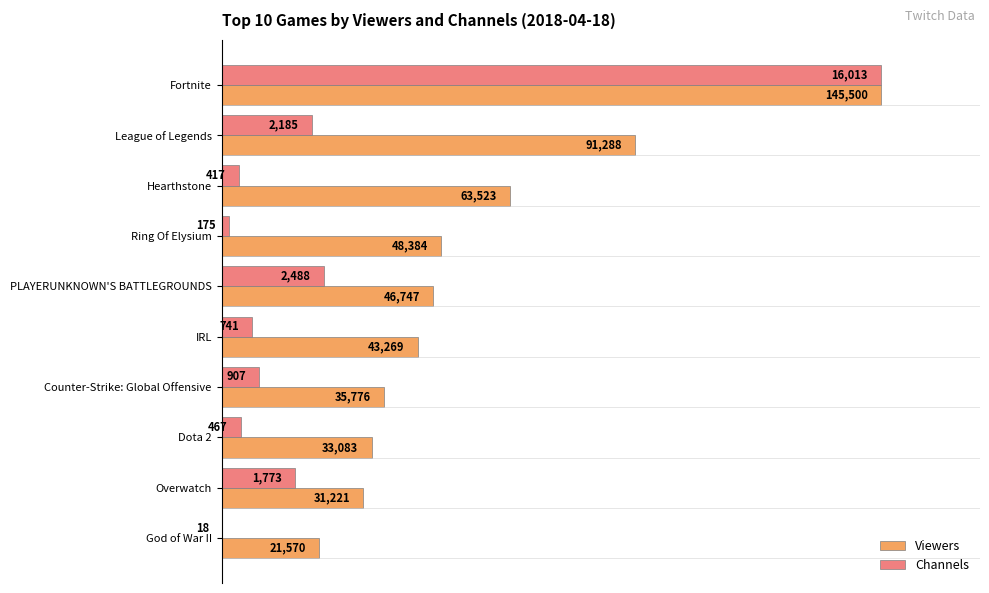

What are all the series names shown in the legend?

Viewers, Channels